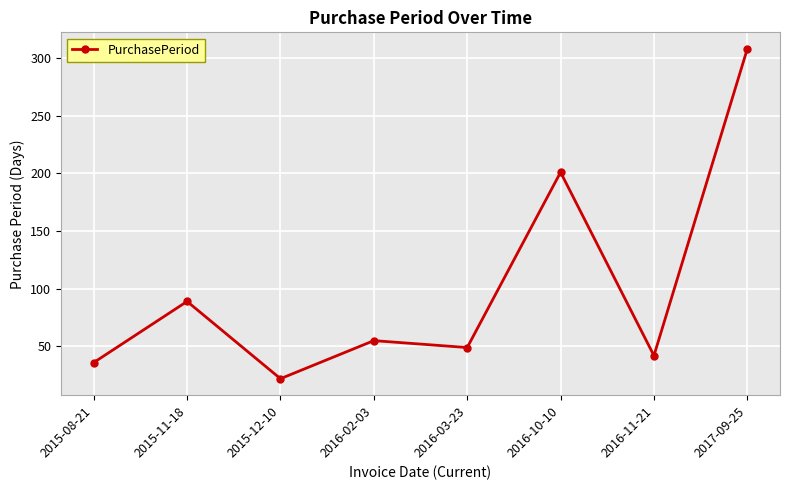

True or false: the data shows 55 at 2016-02-03.

True